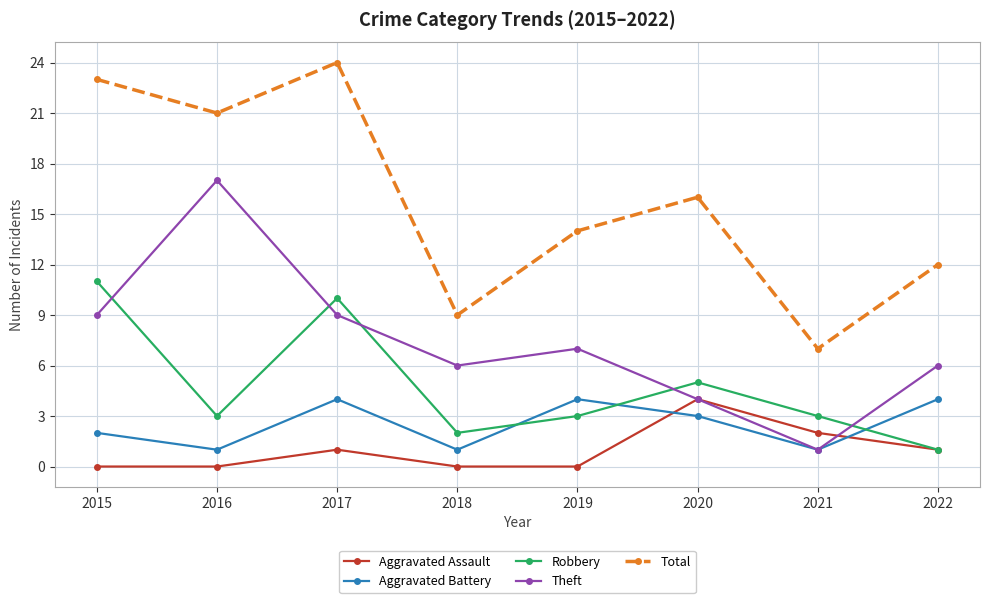

What is the highest value of the Aggravated Assault series?

4